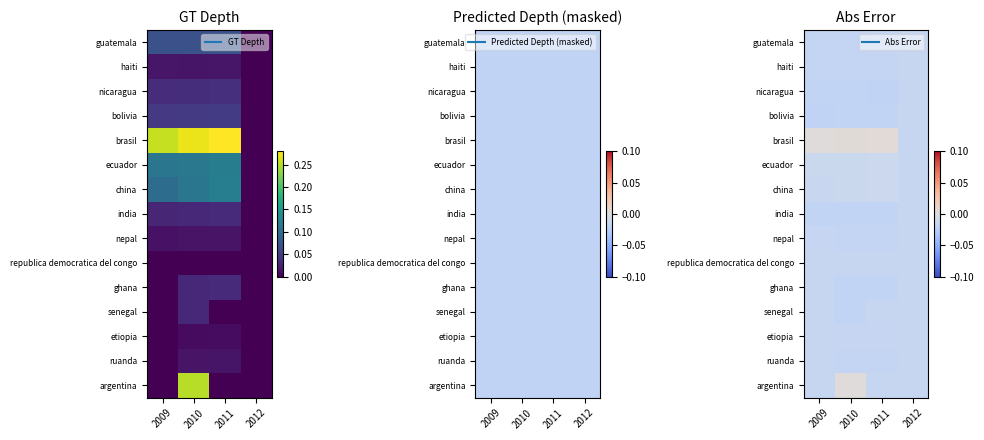

The value of haiti at 2012 is -0.0. True or false?

True